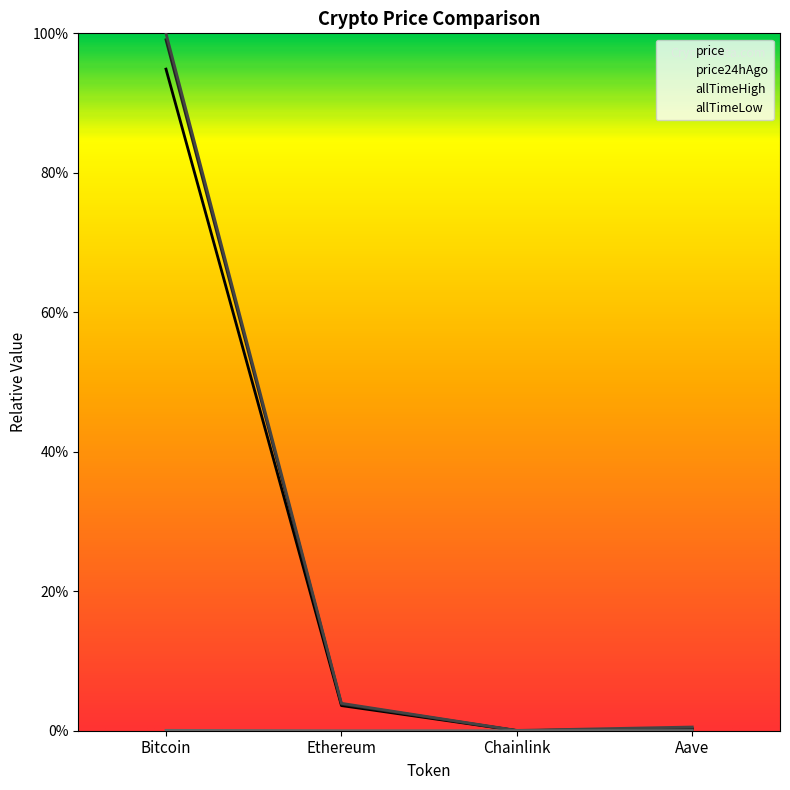

The allTimeHigh series shows 0.0 at Chainlink. True or false?

False